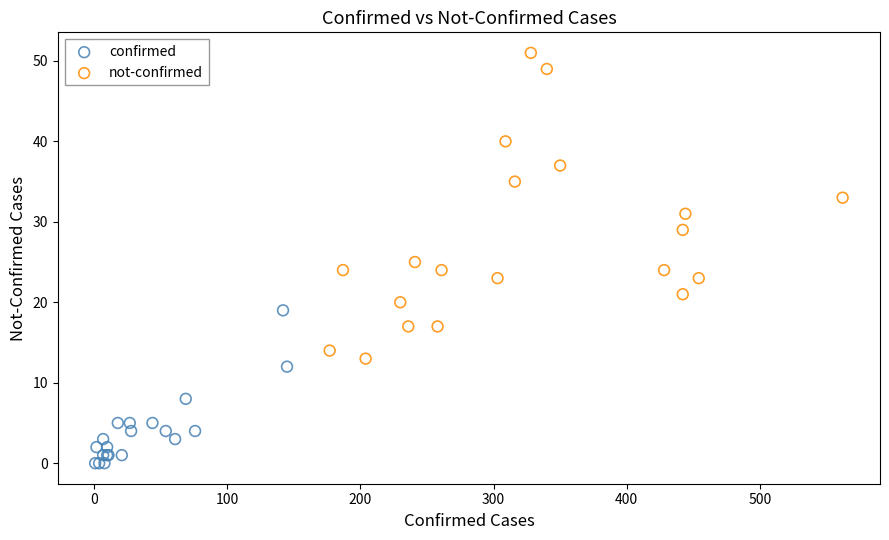

Which series reaches the maximum Y coordinate?

not-confirmed